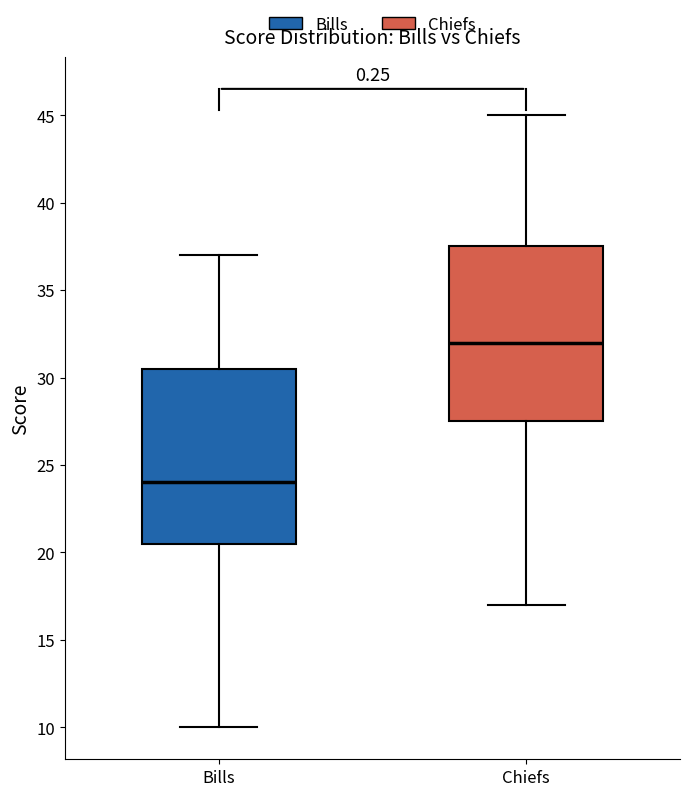

Reading left to right, read every box against the y-axis: the position of its median line, the range the box covers, and the ends of its whiskers. The values are not printed on the chart, so give them approximately, as read against the axis.

Bills: median 24.0, box 20.5 to 30.5, whiskers 10.0 to 37.0
Chiefs: median 32.0, box 27.5 to 37.5, whiskers 17.0 to 45.0